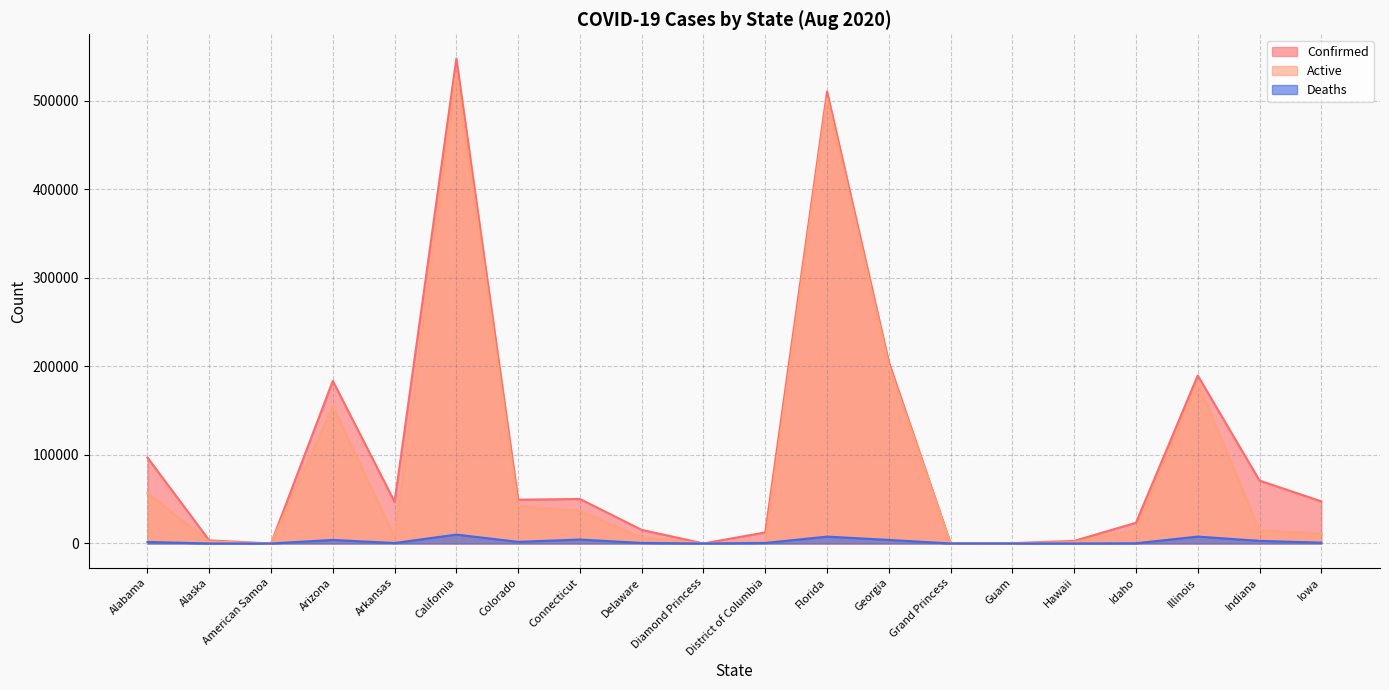

Reading left to right, transcribe all the data shown in this chart.

Confirmed: 97044	3483	0	183656	47028	547639	49436	50245	15365	49	12518	510389	204895	103	411	2914	23401	189705	71015	47559
Active: 56955	2238	0	155123	6958	531318	42095	37087	6413	49	1837	502642	200869	100	85	1483	14971	181914	14701	11099
Deaths: 1714	25	0	4002	515	10021	1852	4437	606	0	587	7747	4026	3	5	29	223	7791	2948	912